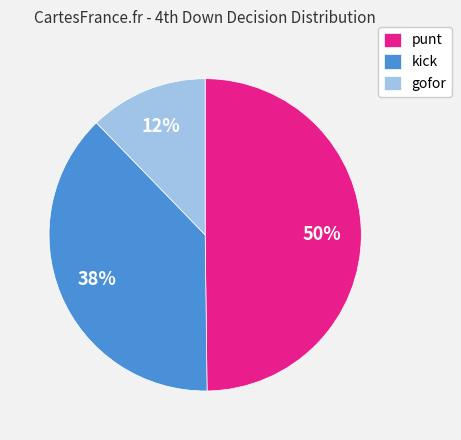

Which has a higher value, kick or punt?

punt